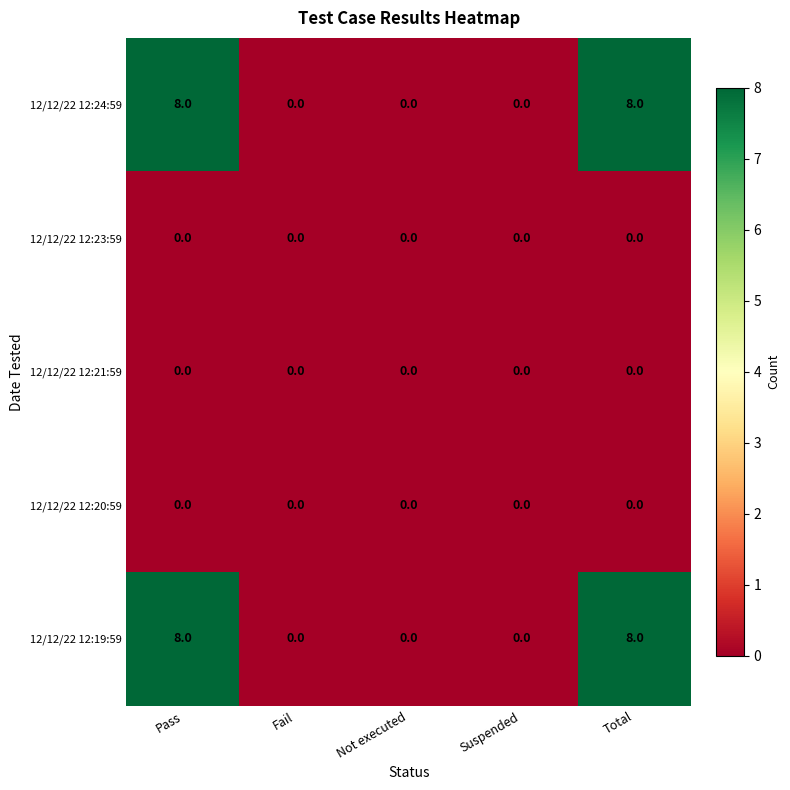

What is the difference between the highest and lowest values at Total?

8